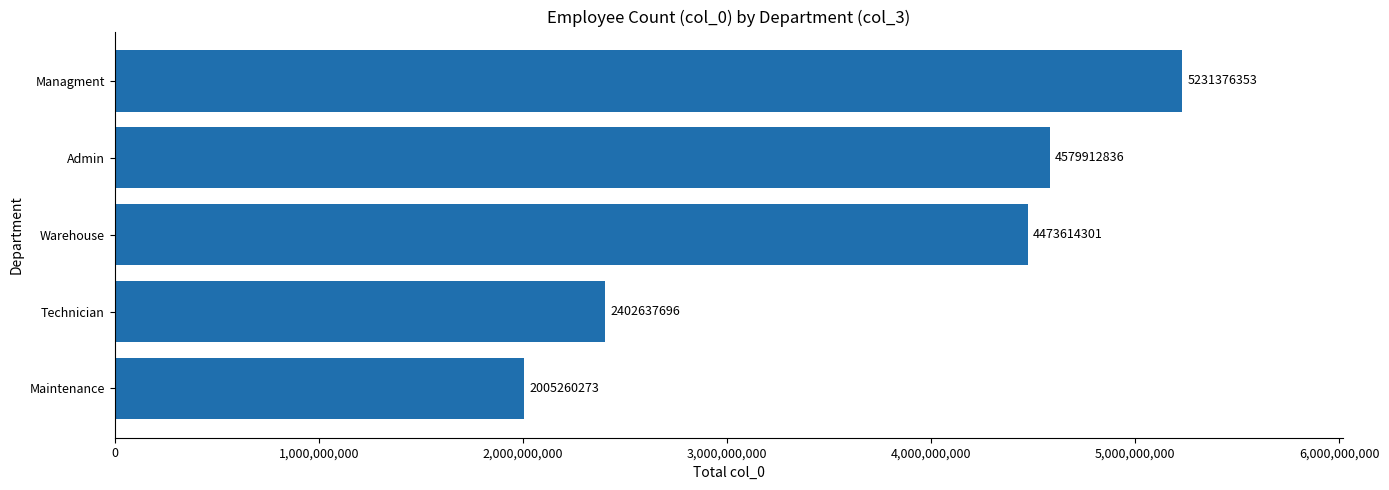

How many bars are there in total?

5